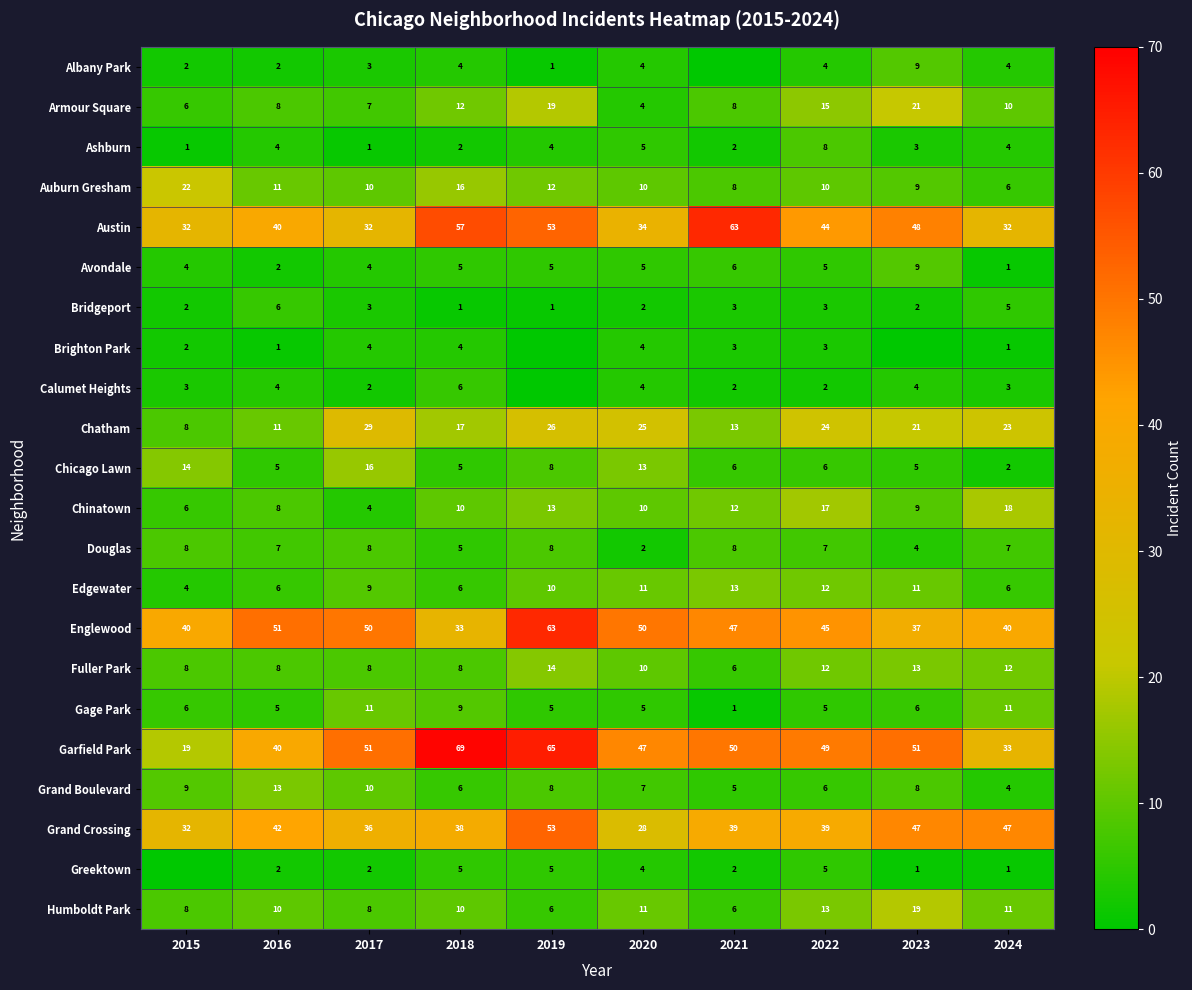

What is the spread (max minus min) of values at 2016?

50